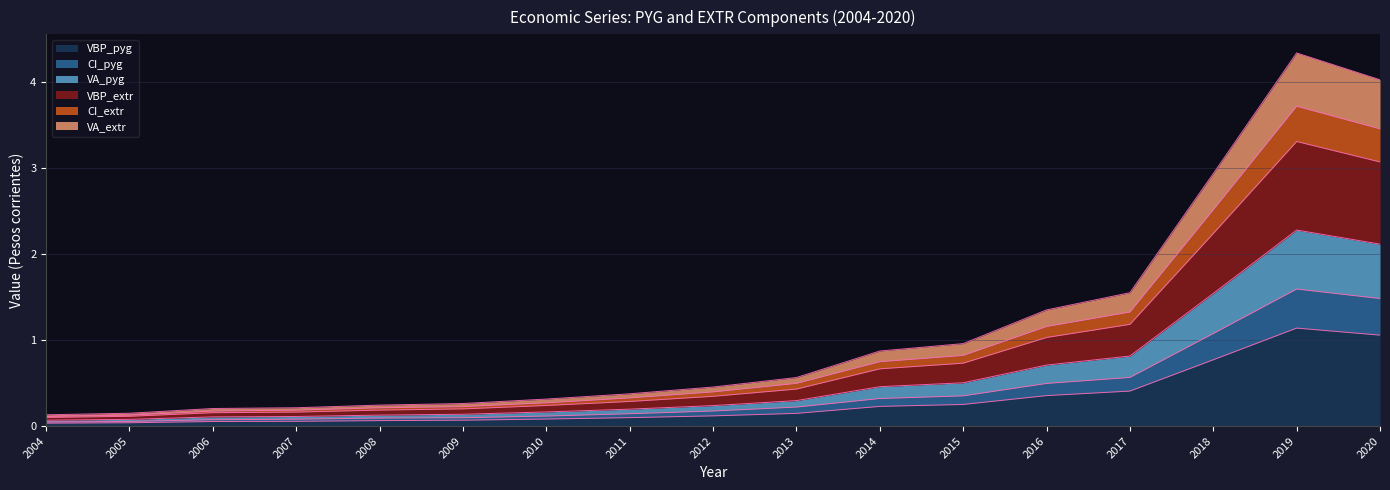

The value of CI_pyg at 2006 is 0.1. True or false?

True